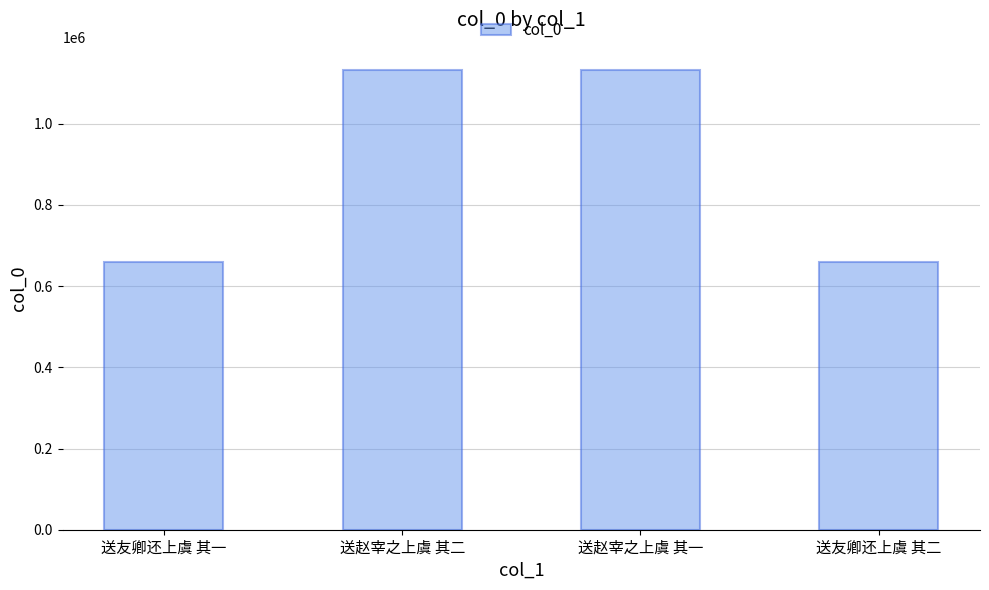

What is the average value?

895540